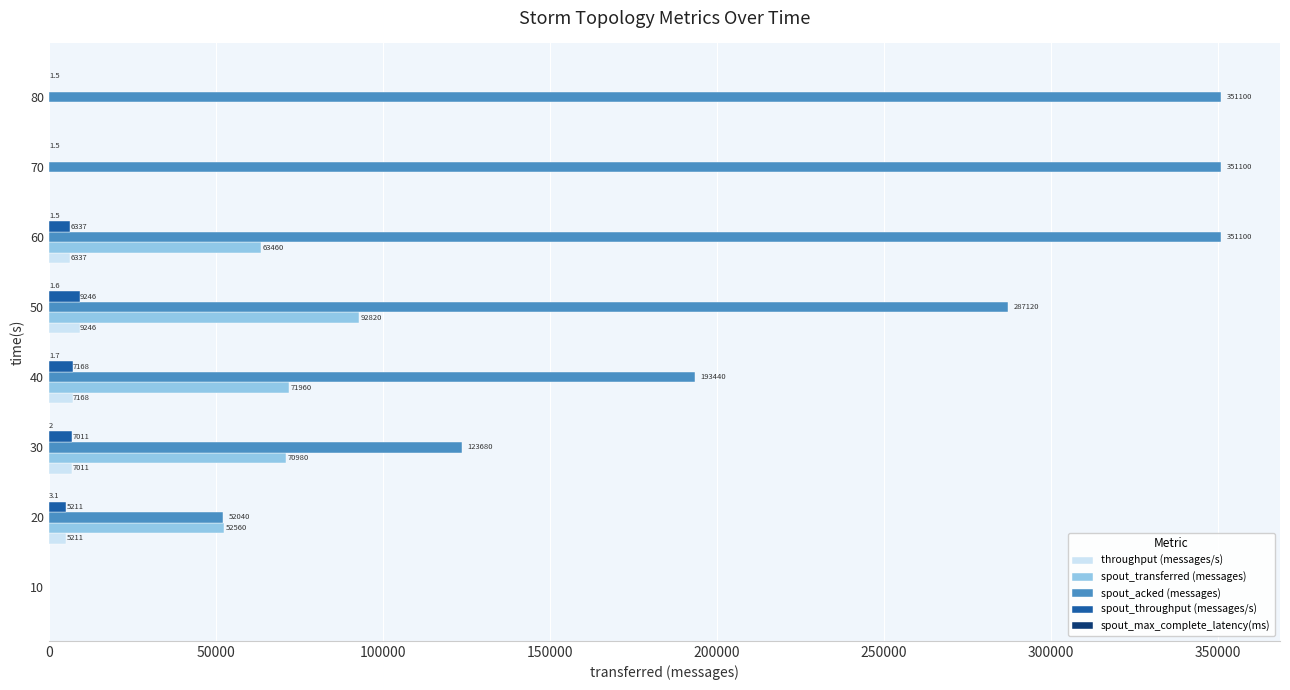

What is the sum of all spout_acked (messages) values?

1709580.0